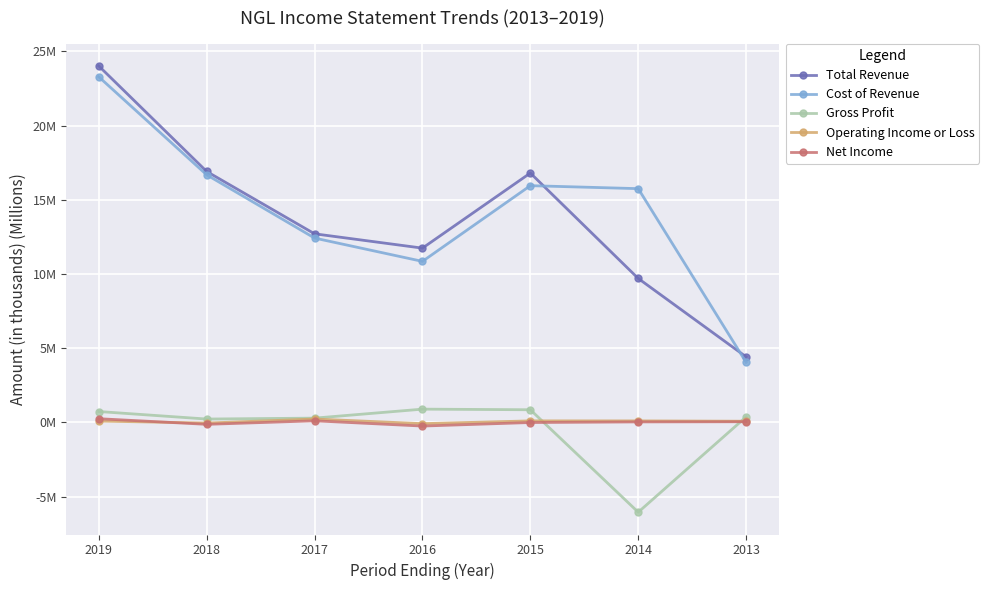

How many interior local valleys does the Total Revenue series have?

1